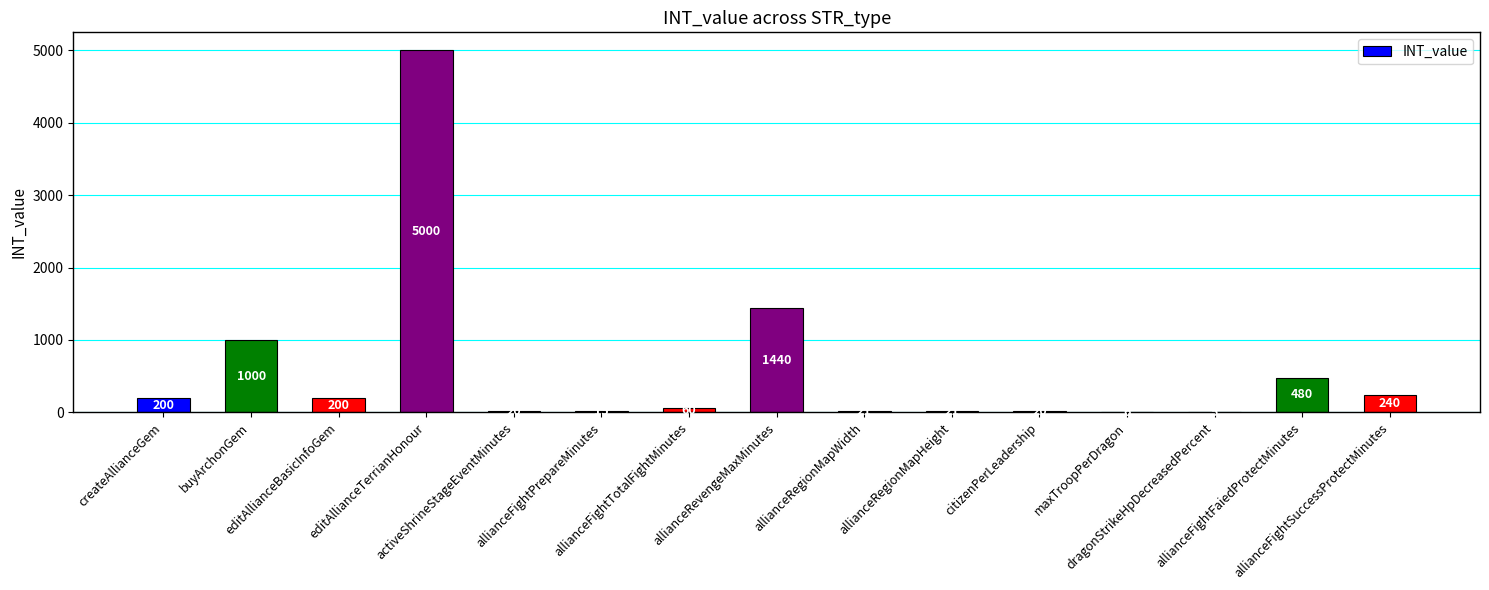

At which category does the chart reach its peak across all series?

editAllianceTerrianHonour